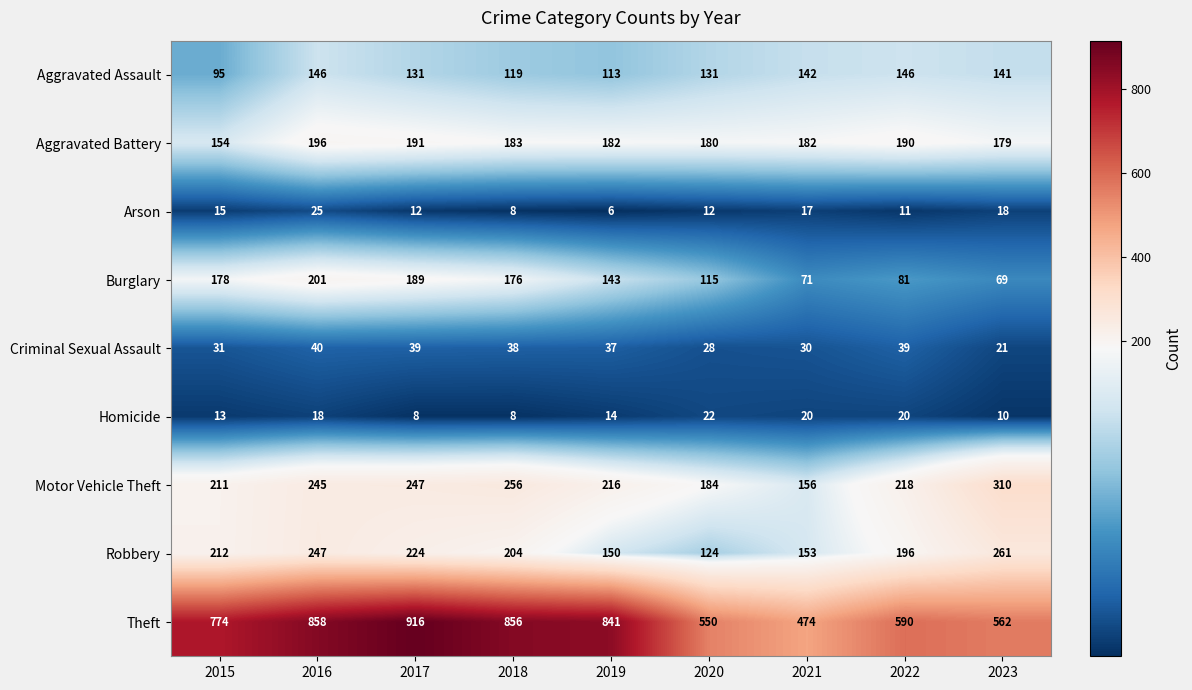

At which category is the sum across all series the highest?

2016